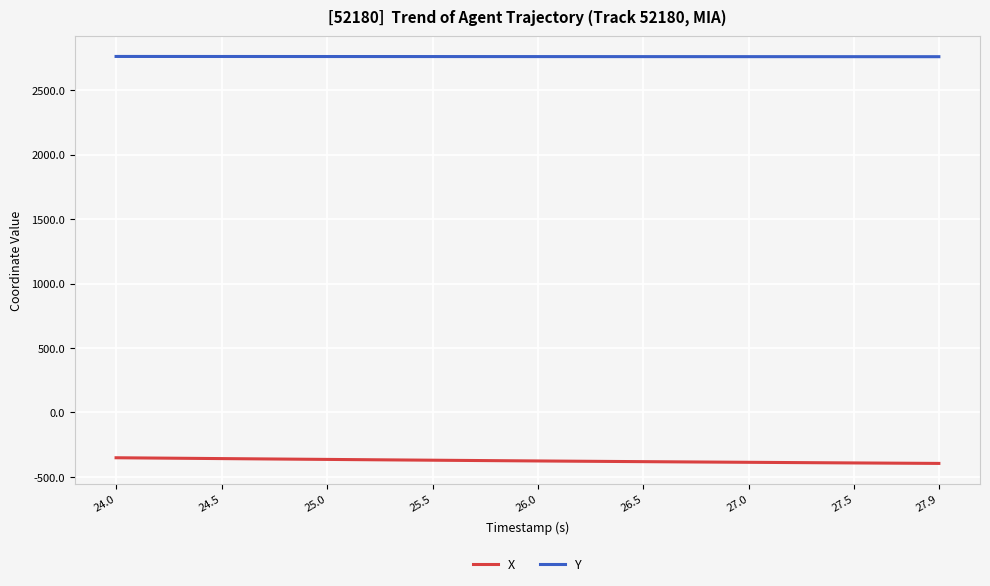

Which series has the largest range (max minus min)?

X